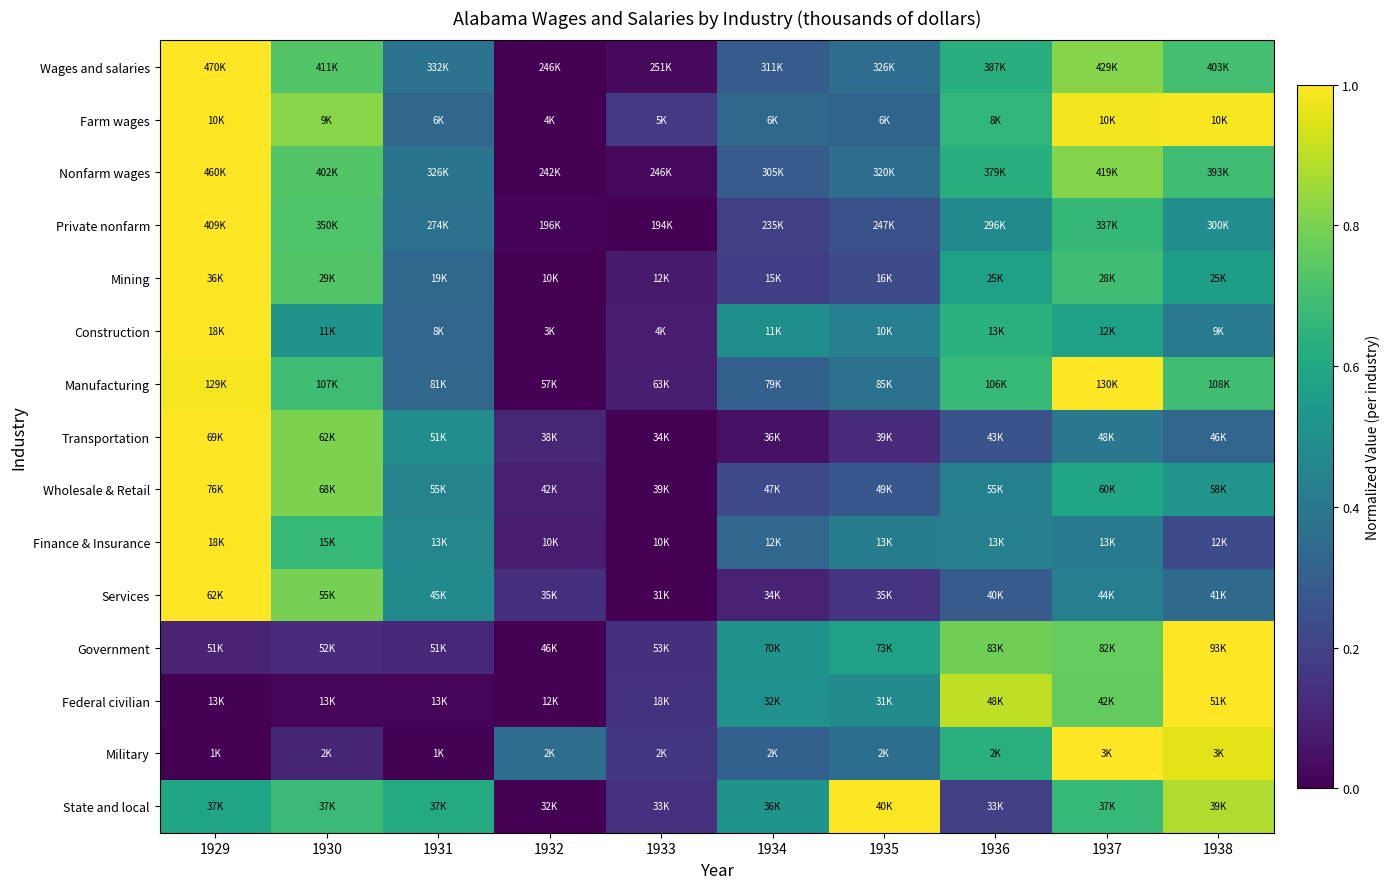

Between 1930 and 1935, which is larger?

1930